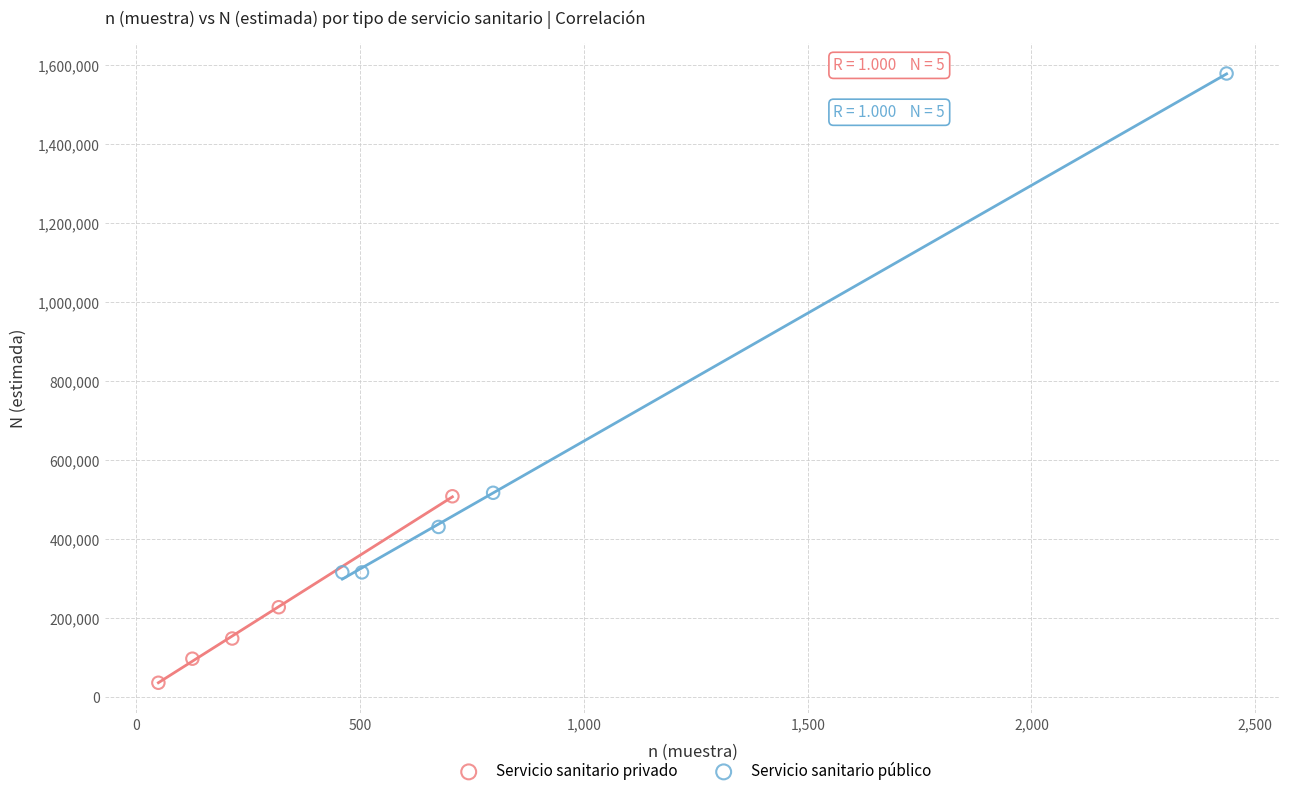

Which series reaches the maximum Y coordinate?

Servicio sanitario público